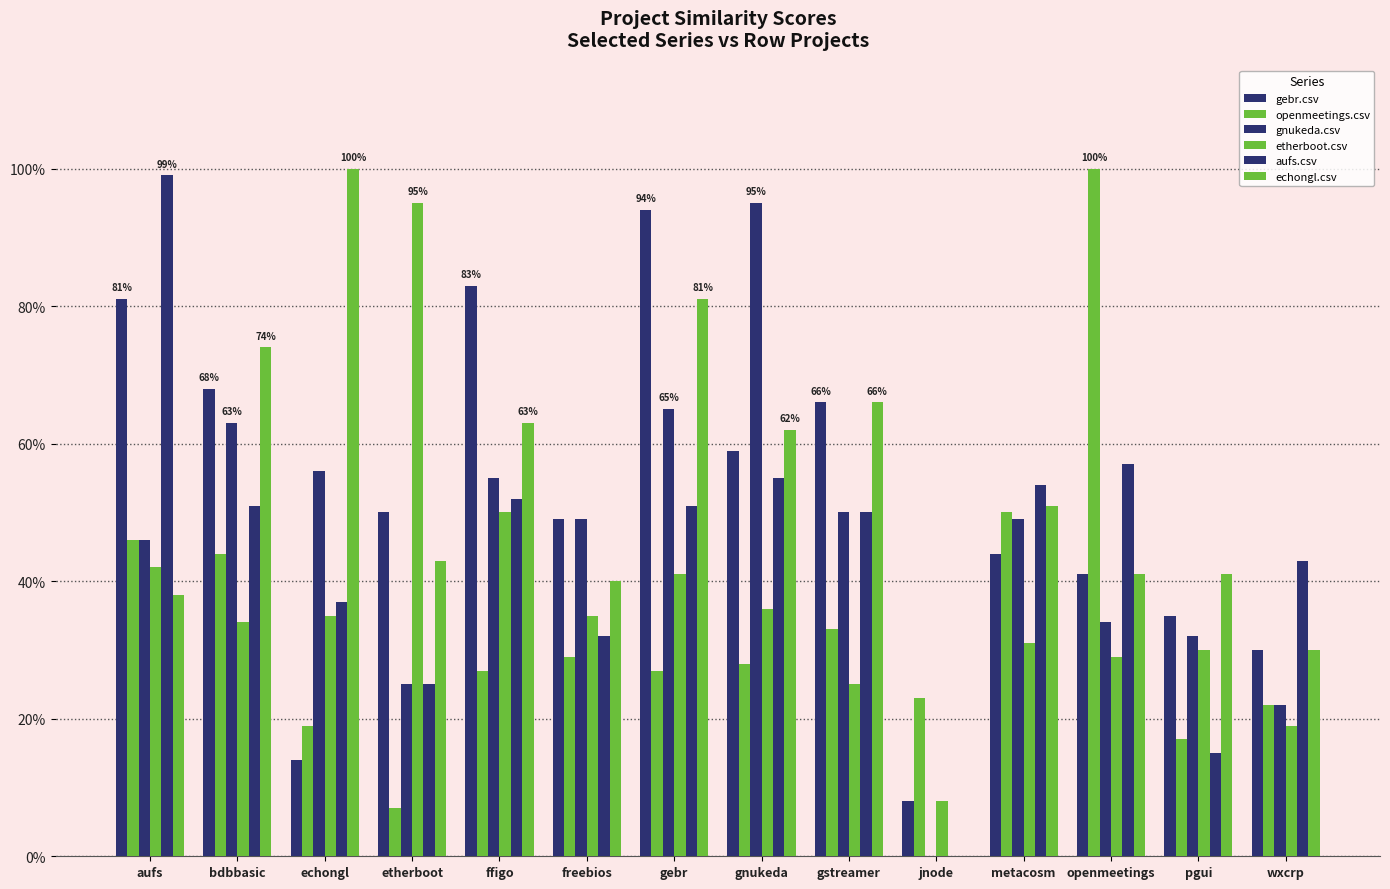

Reading left to right, what are all the values shown in this chart?

gebr.csv: 0.8	0.7	0.1	0.5	0.8	0.5	0.9	0.6	0.7	0.1	0.4	0.4	0.3	0.3
openmeetings.csv: 0.5	0.4	0.2	0.1	0.3	0.3	0.3	0.3	0.3	0.2	0.5	1.0	0.2	0.2
gnukeda.csv: 0.5	0.6	0.6	0.2	0.6	0.5	0.7	0.9	0.5	0.0	0.5	0.3	0.3	0.2
etherboot.csv: 0.4	0.3	0.3	0.9	0.5	0.3	0.4	0.4	0.2	0.1	0.3	0.3	0.3	0.2
aufs.csv: 1.0	0.5	0.4	0.2	0.5	0.3	0.5	0.6	0.5	0.0	0.5	0.6	0.1	0.4
echongl.csv: 0.4	0.7	1.0	0.4	0.6	0.4	0.8	0.6	0.7	0.0	0.5	0.4	0.4	0.3